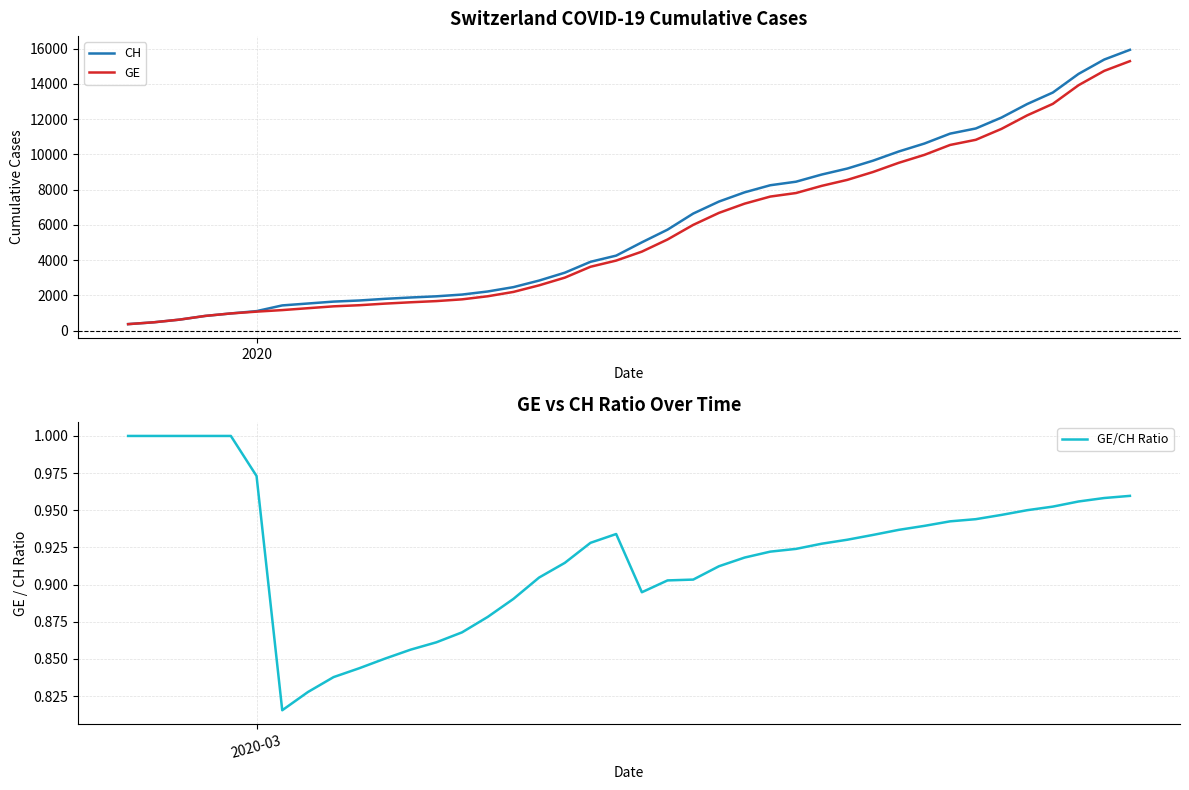

Is this an area chart (filled region under the line)?

No